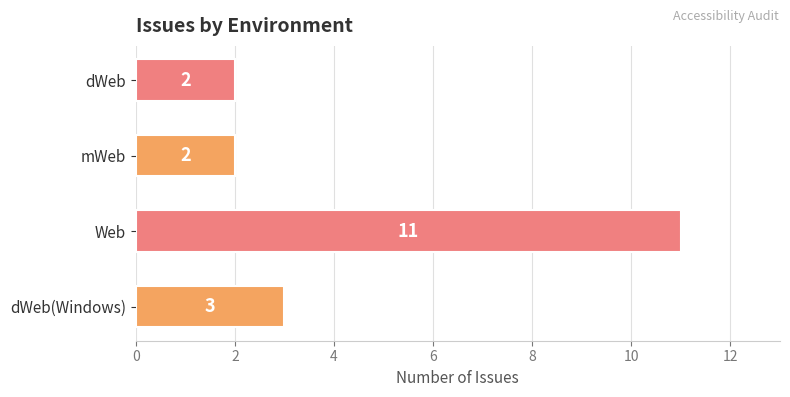

How many data points are less than 3?

2